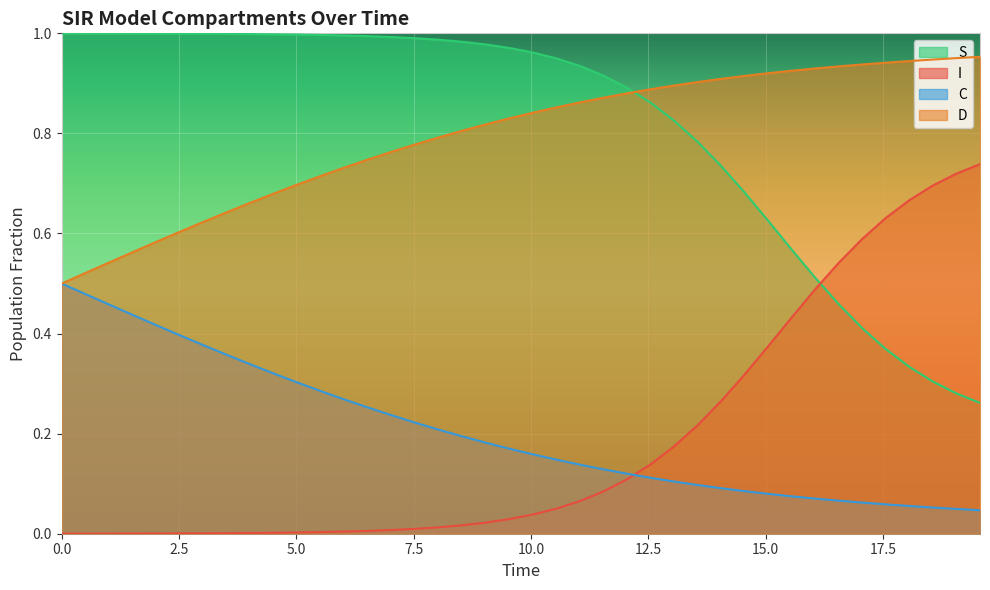

How many intersections are there between D and S?

1